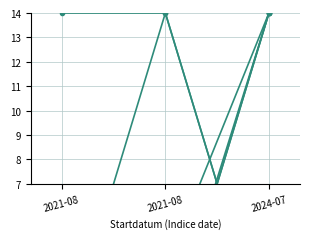

At which label does Noggrannhet first exceed 3?

2021-08